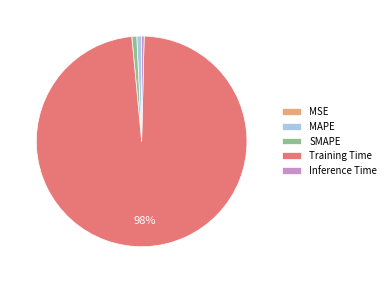

Combined, do MAPE and Training Time account for over 50%?

Yes